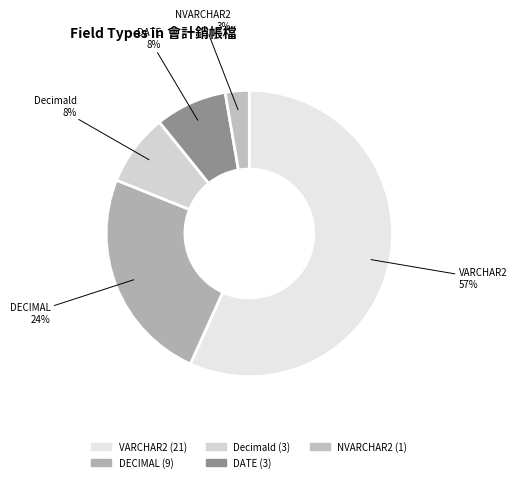

To the nearest percent, what is the difference between the largest and smallest slice percentages?

54%